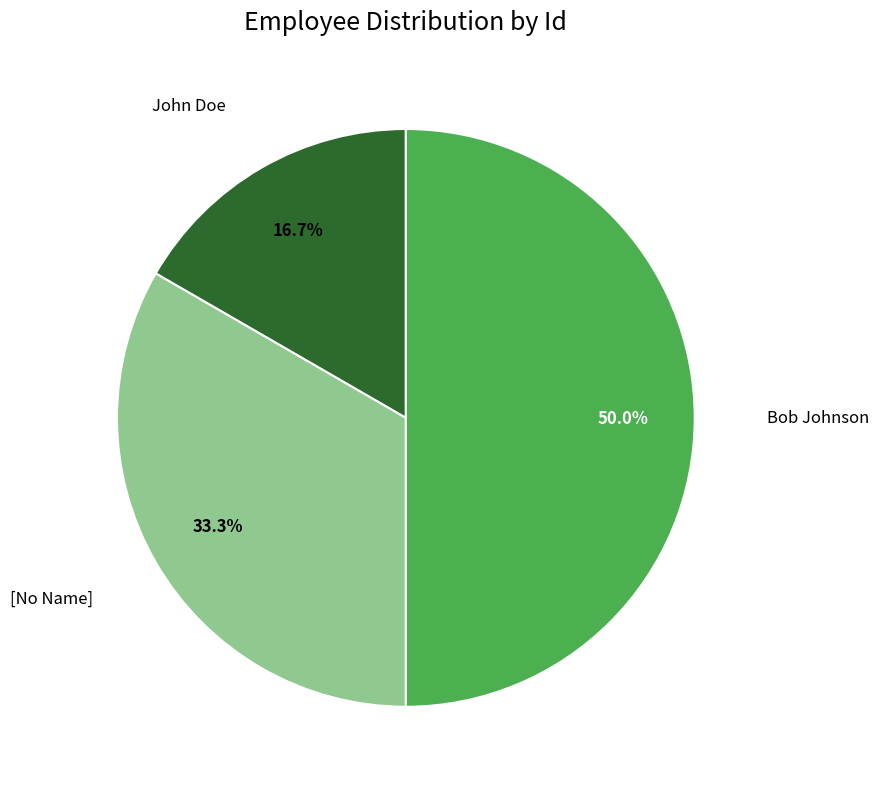

To the nearest percent, what is the difference between the largest and smallest slice percentages?

33%